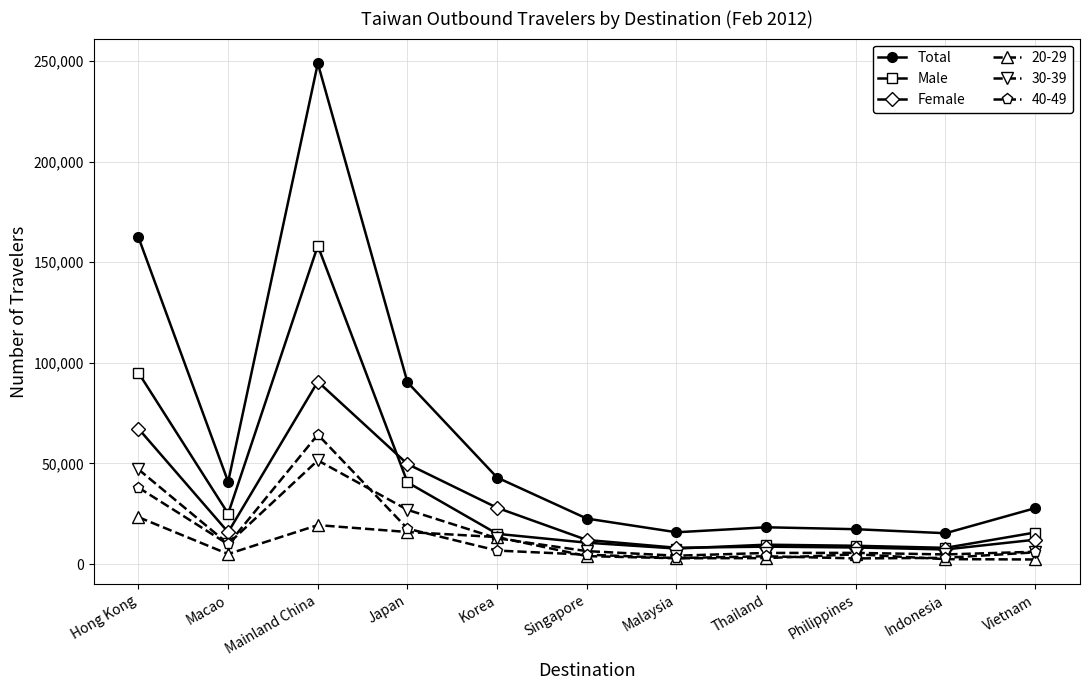

True or false: Total and Female cross at least once.

False